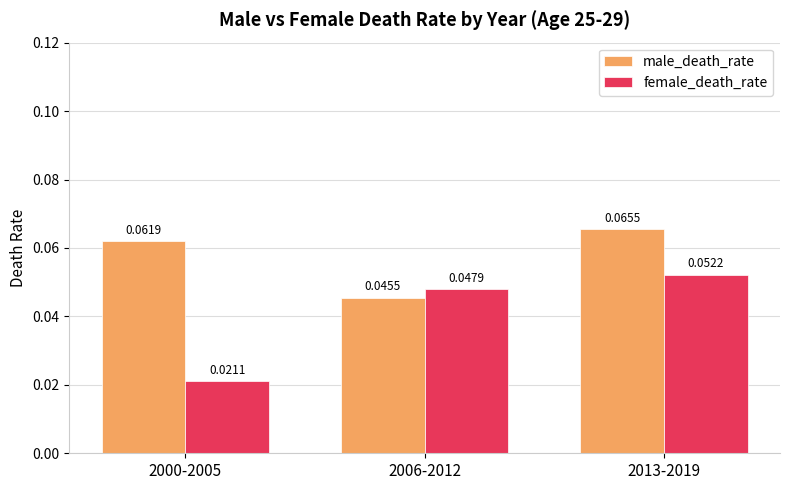

Is the value of male_death_rate at 2000-2005 greater than the value of female_death_rate at 2013-2019?

Yes